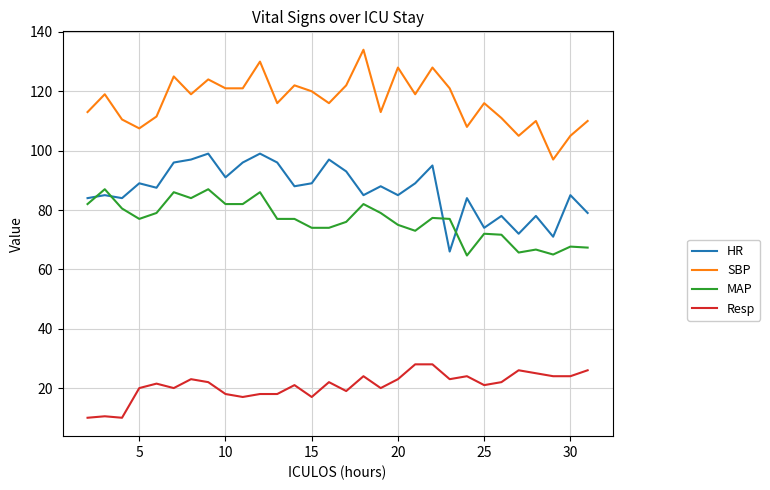

What is the difference between the second highest and minimum values in the MAP series?

22.3